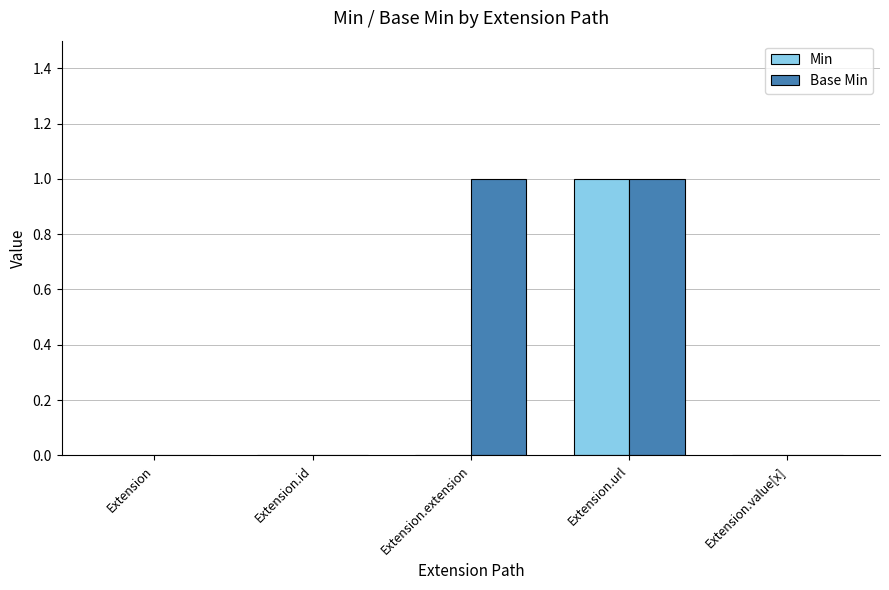

At which category is the sum across all series the highest?

Extension.url